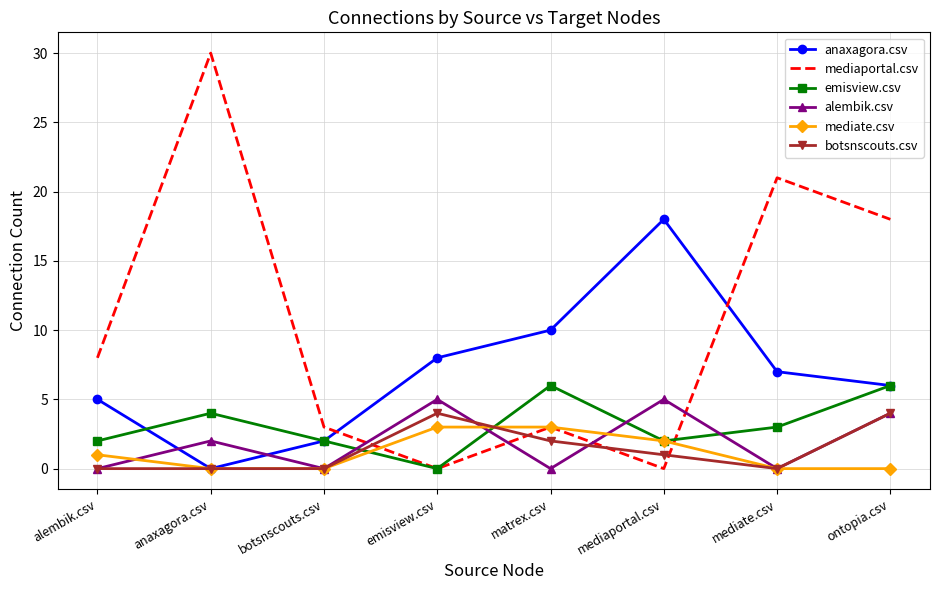

What position from the right is mediaportal.csv?

3